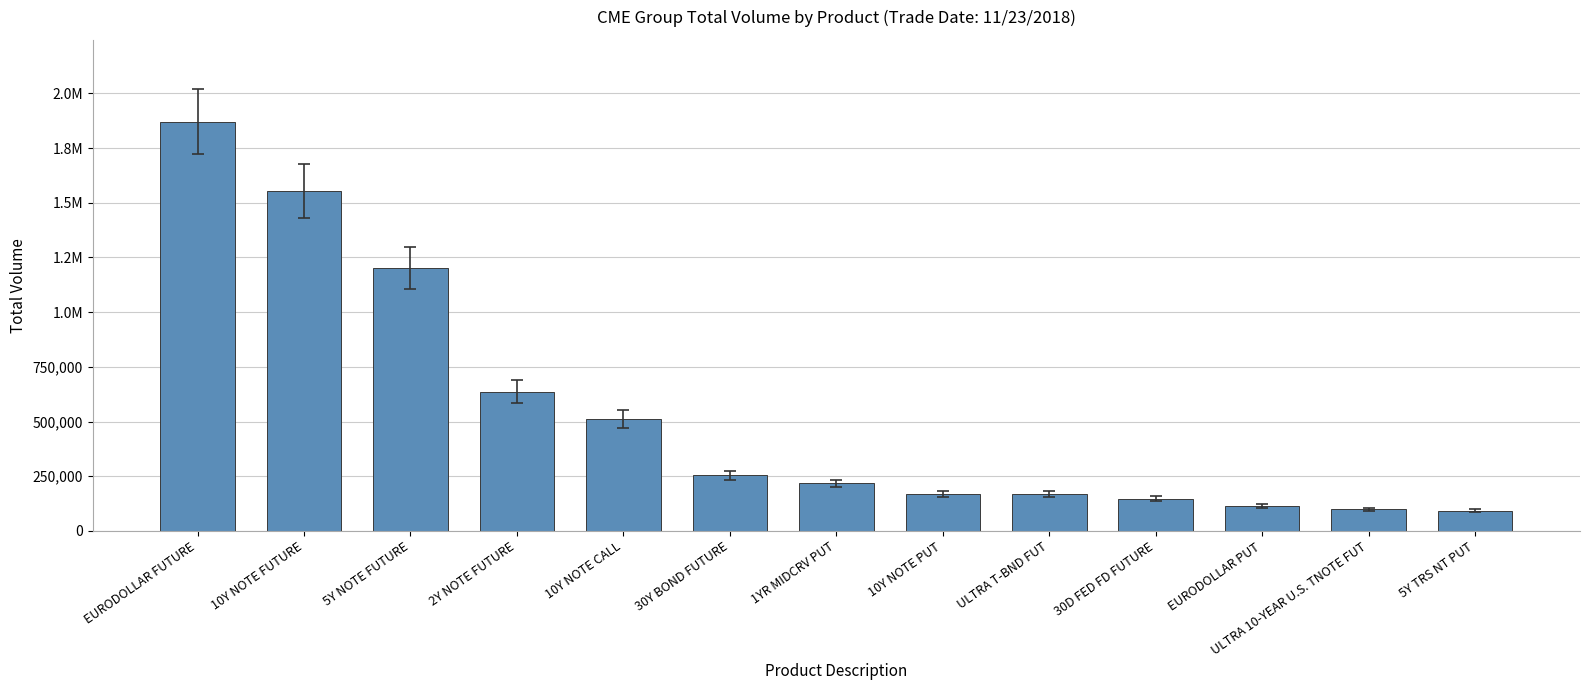

Does the chart contain any negative values?

No